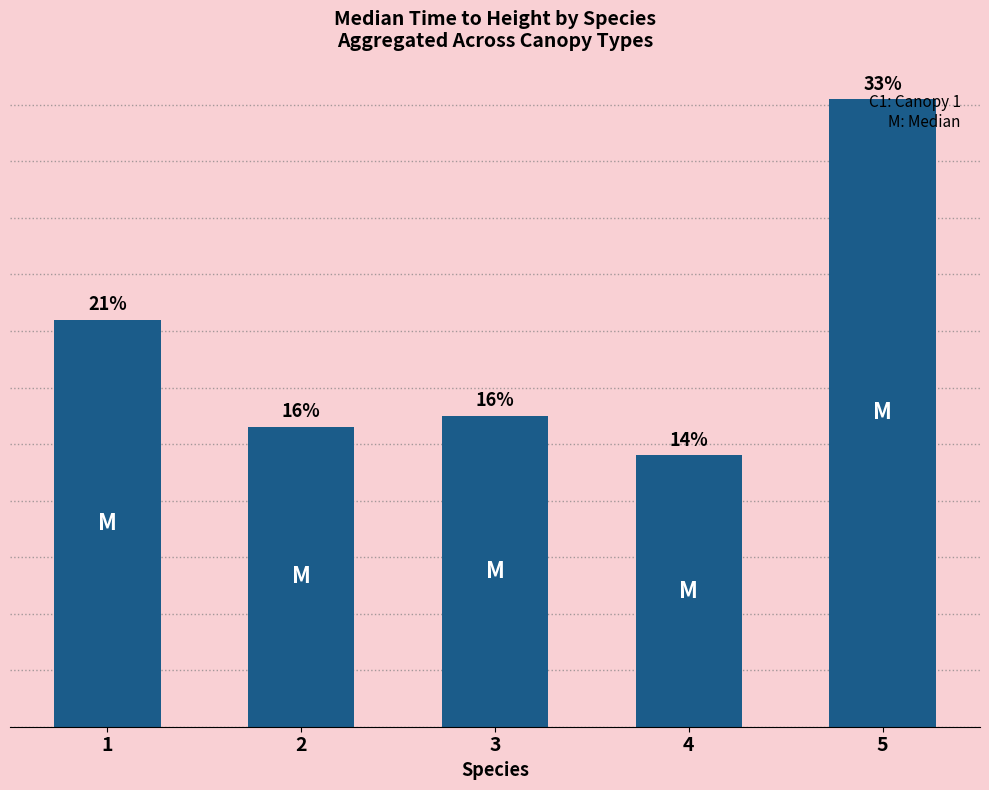

Does the chart contain any negative values?

No